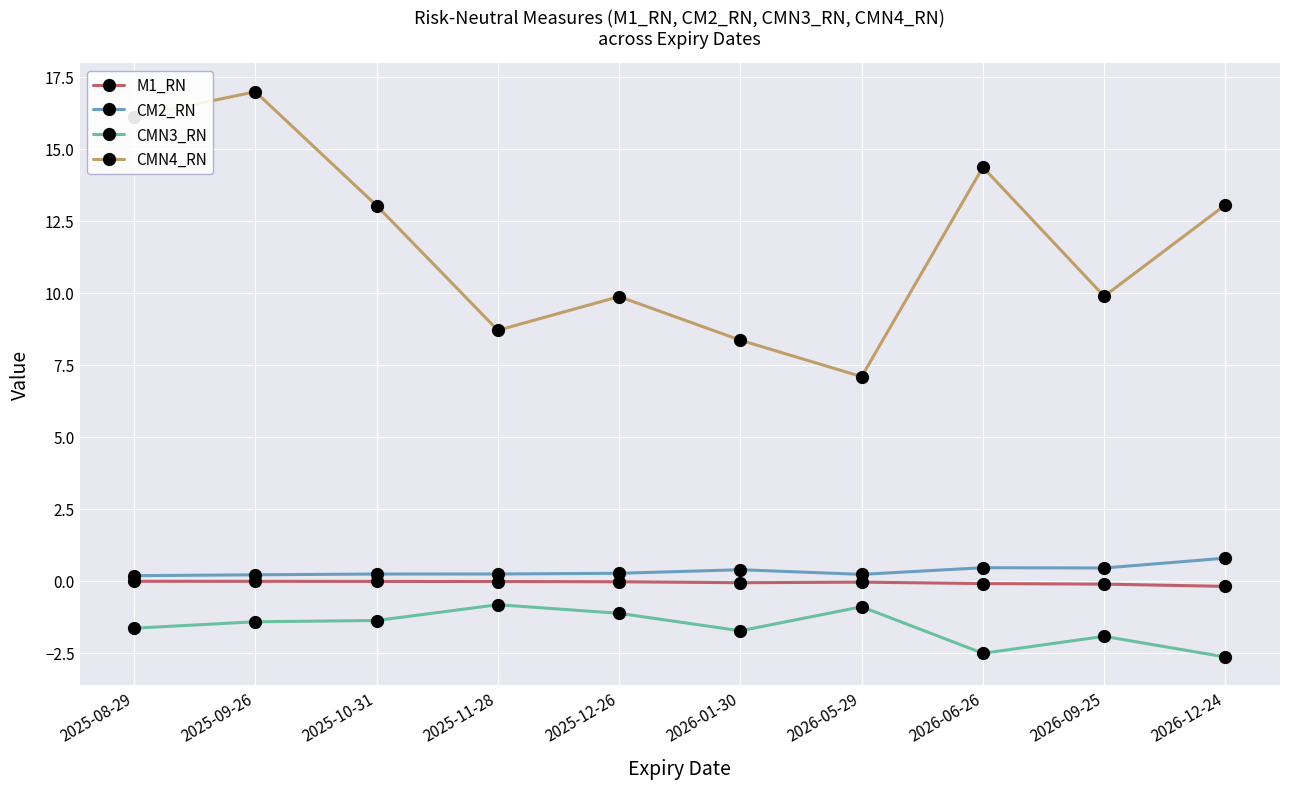

Rank the series at 2025-12-26 from lowest to highest value.

CMN3_RN, M1_RN, CM2_RN, CMN4_RN